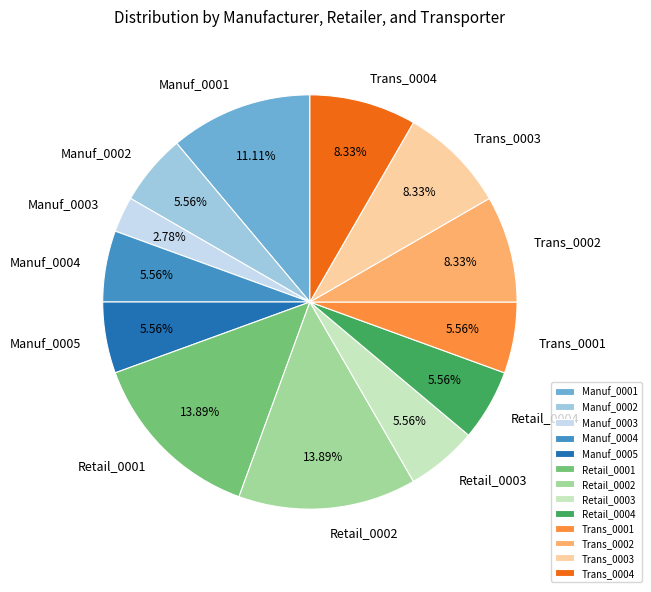

Is it true that Retail_0003 is 6% of the pie?

True